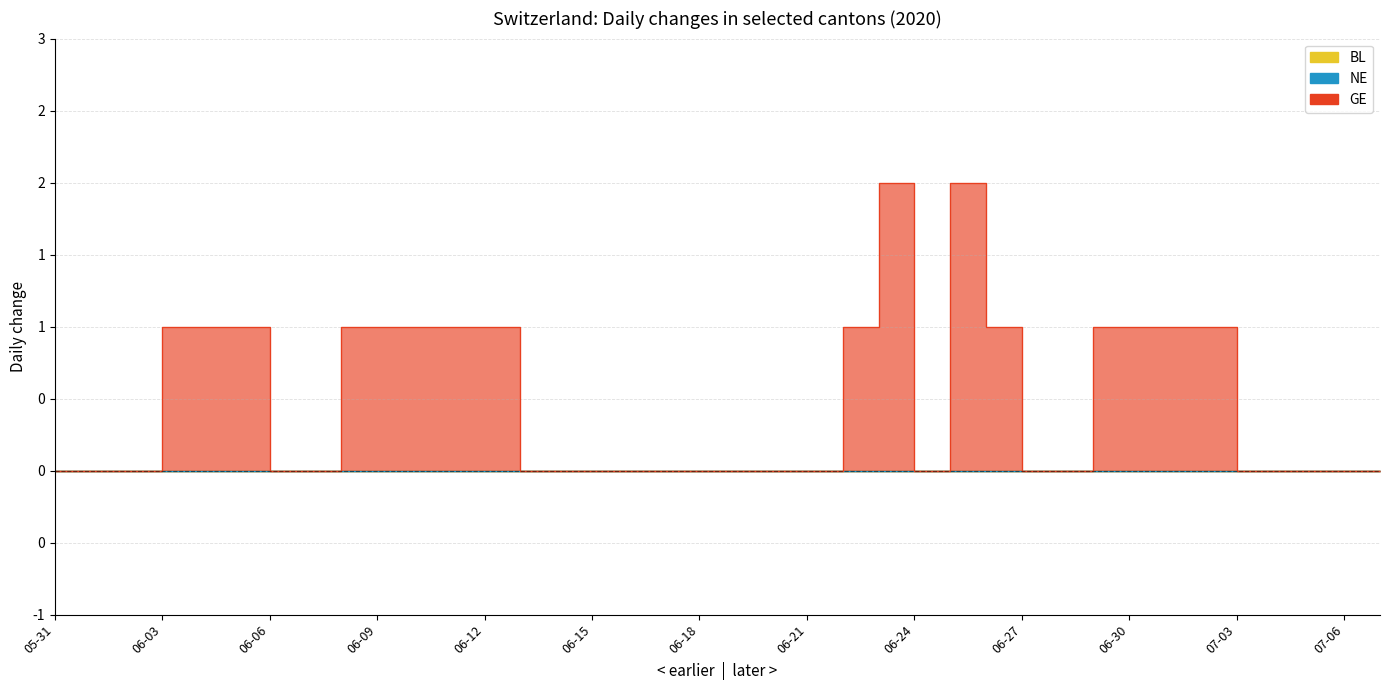

Is the value of BL at 2020-06-29 greater than the value of GE at 2020-06-18?

No